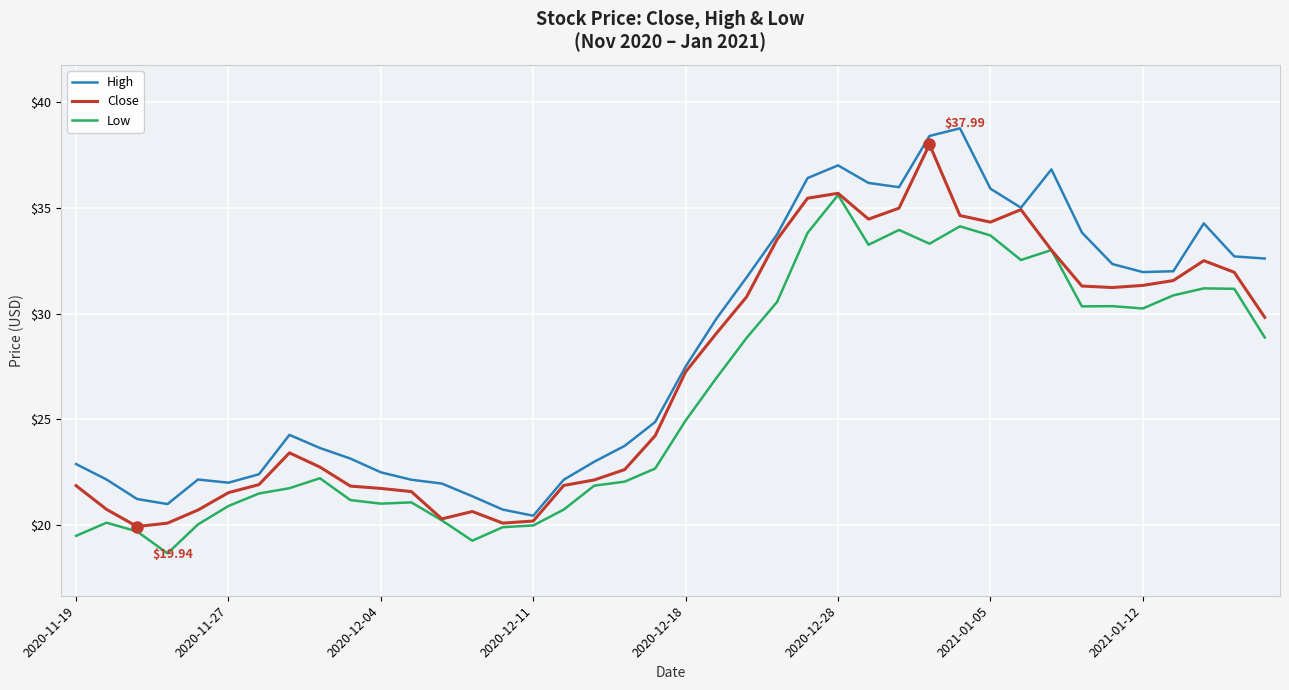

Rank the series by their average value, from highest to lowest.

High, Close, Low